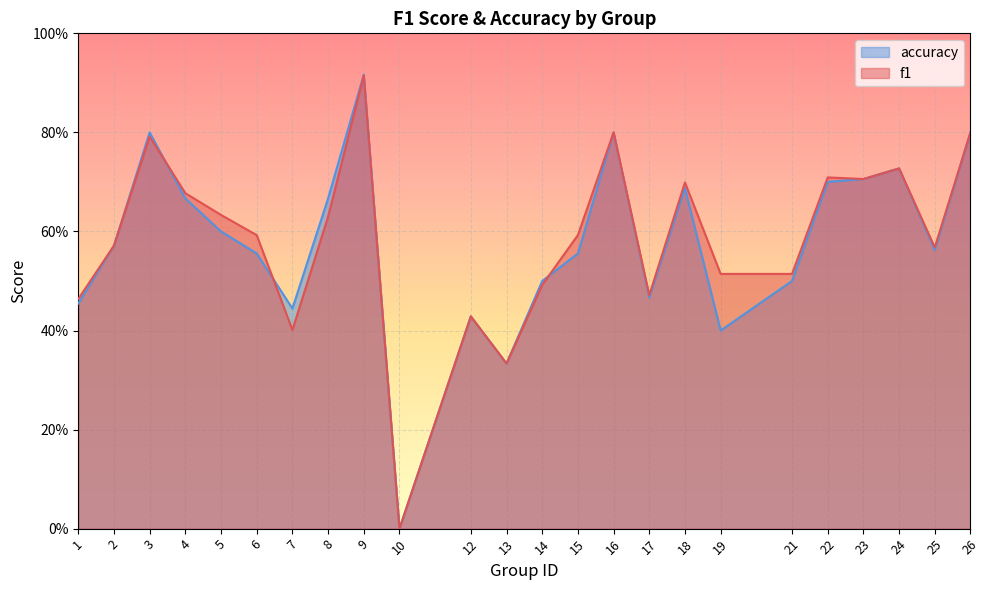

Is it true that f1 equals 0.8 at 3?

True